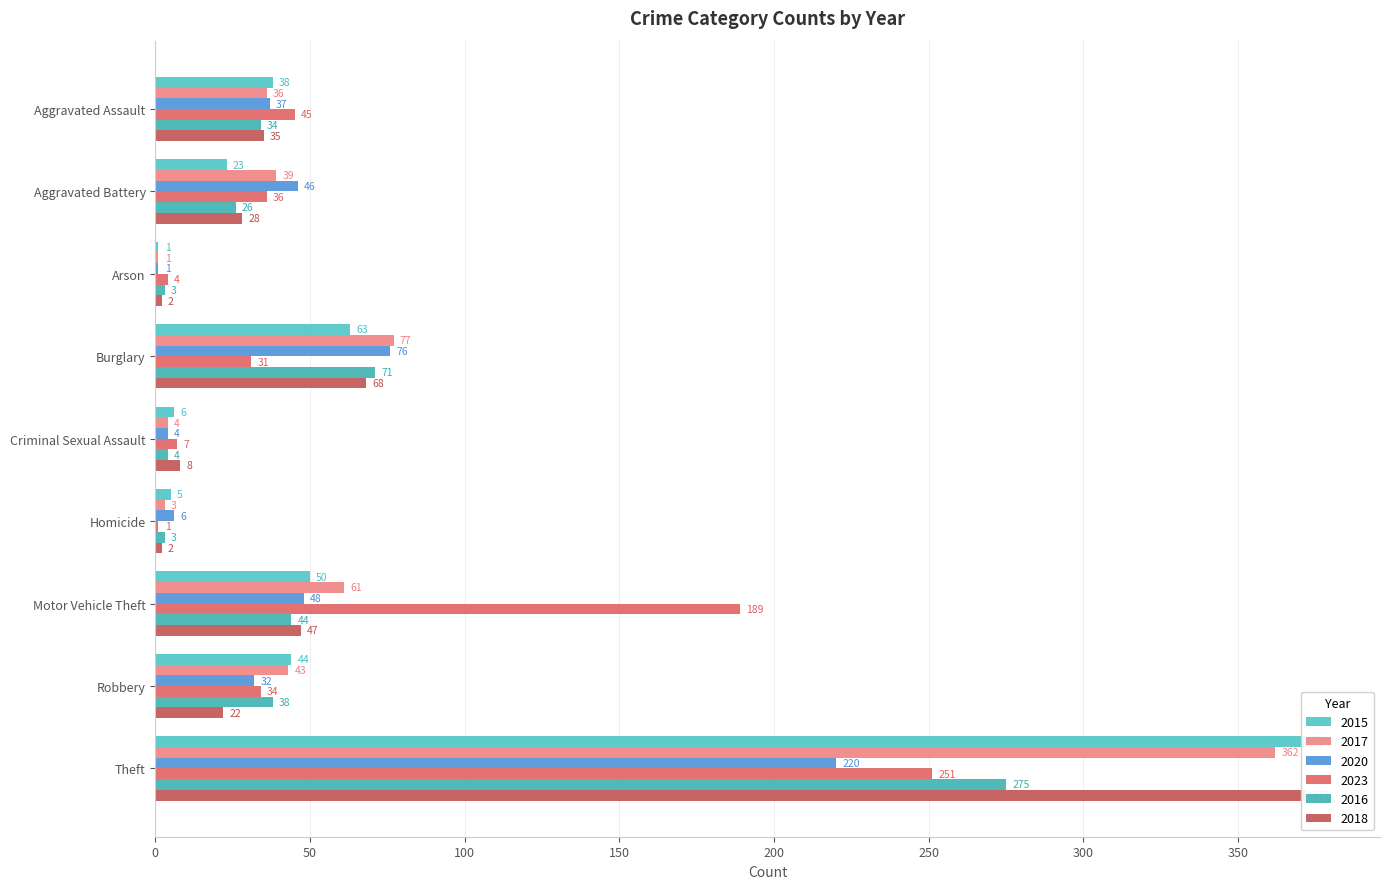

List the labels in order of 2020 value, largest first.

Theft, Burglary, Motor Vehicle Theft, Aggravated Battery, Aggravated Assault, Robbery, Homicide, Criminal Sexual Assault, Arson